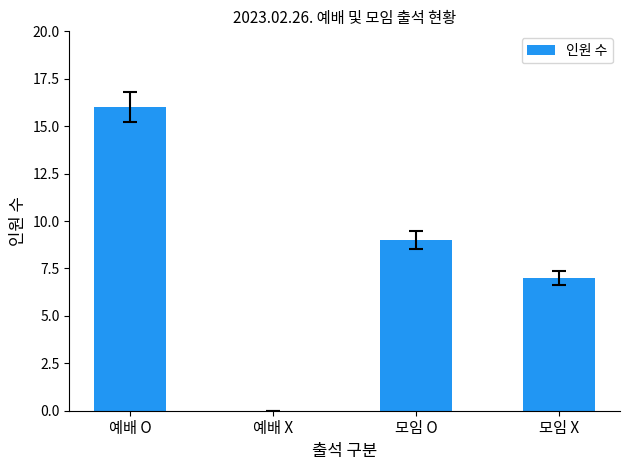

The chart shows a value of 5 at 모임 X. True or false?

False